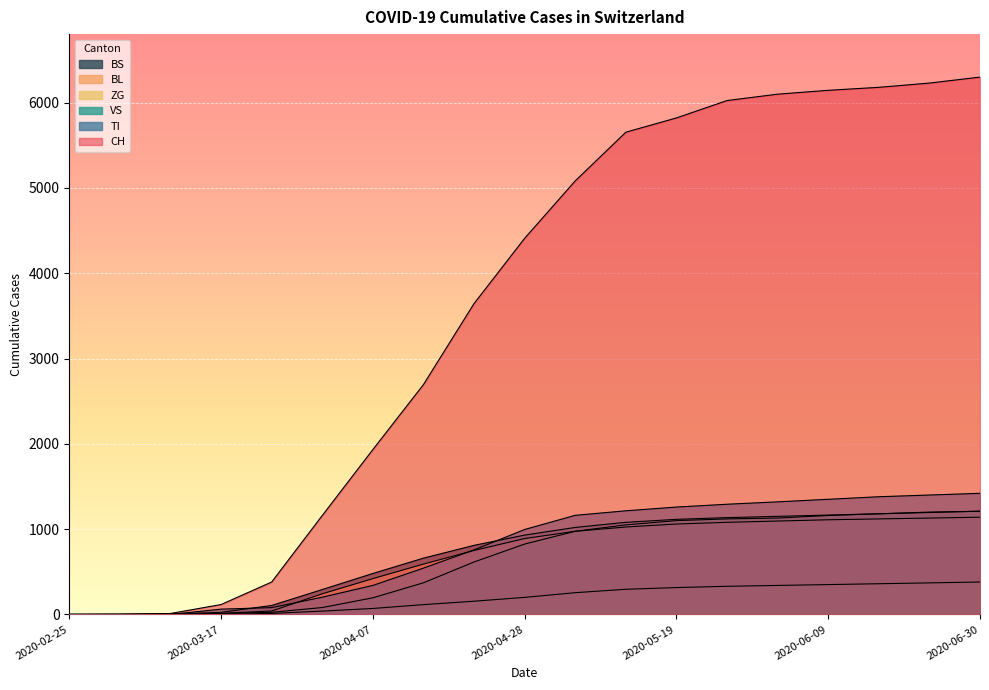

What is the total value across all series at 2020-06-02?

11135